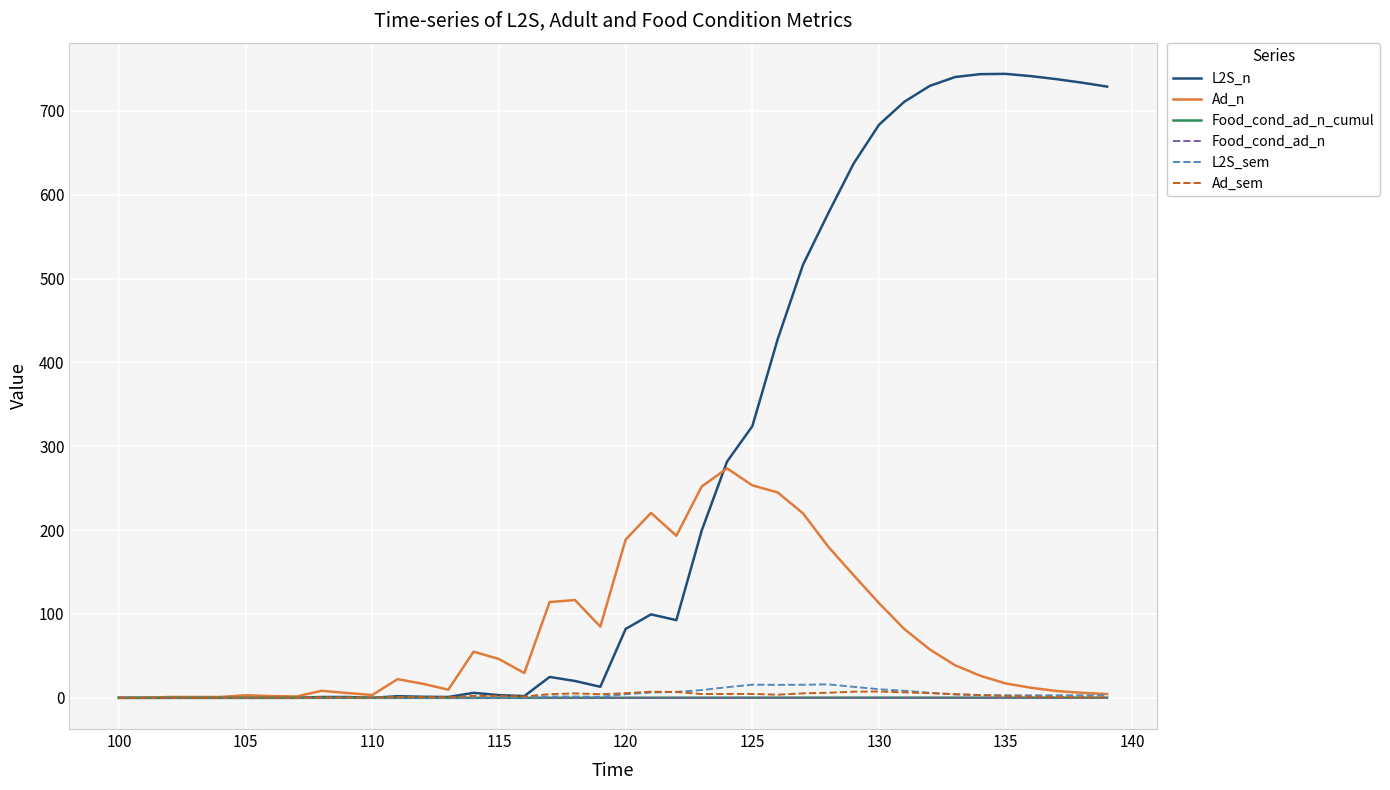

What are all the series names shown in the legend?

L2S_n, Ad_n, Food_cond_ad_n_cumul, Food_cond_ad_n, L2S_sem, Ad_sem